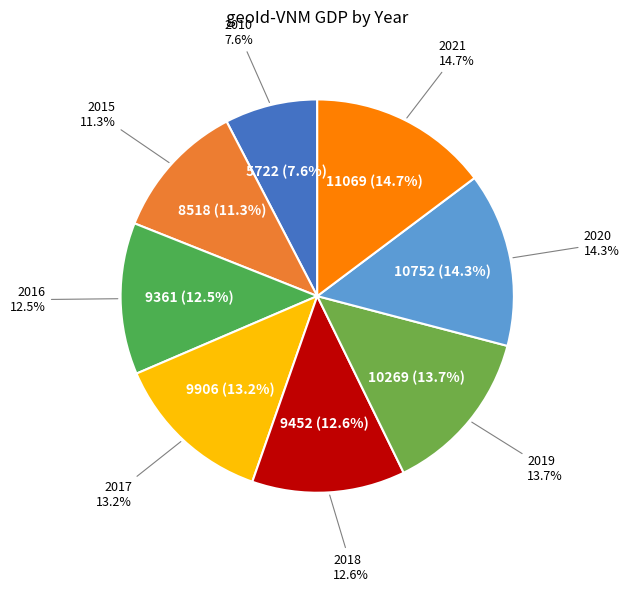

Does any single category account for the majority?

No